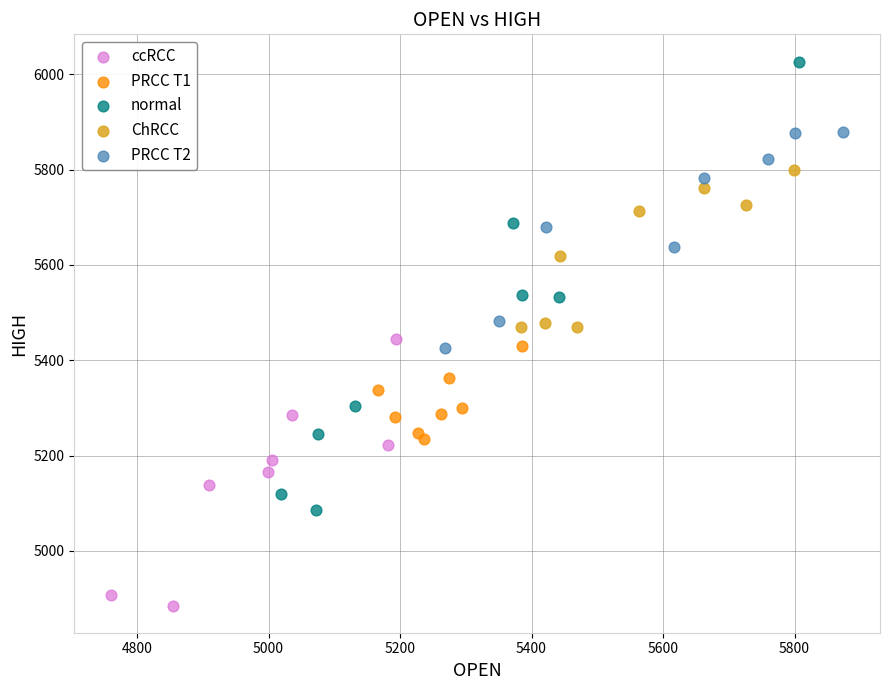

Which series reaches the minimum Y coordinate?

ccRCC